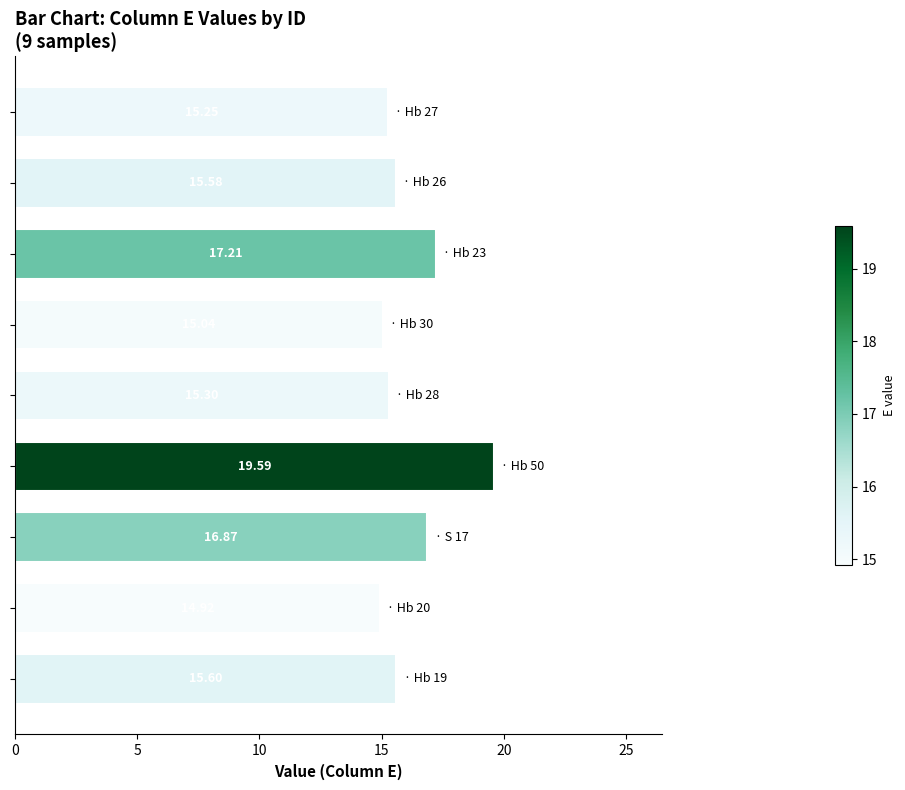

What is the difference between the second highest and second lowest values?

2.2